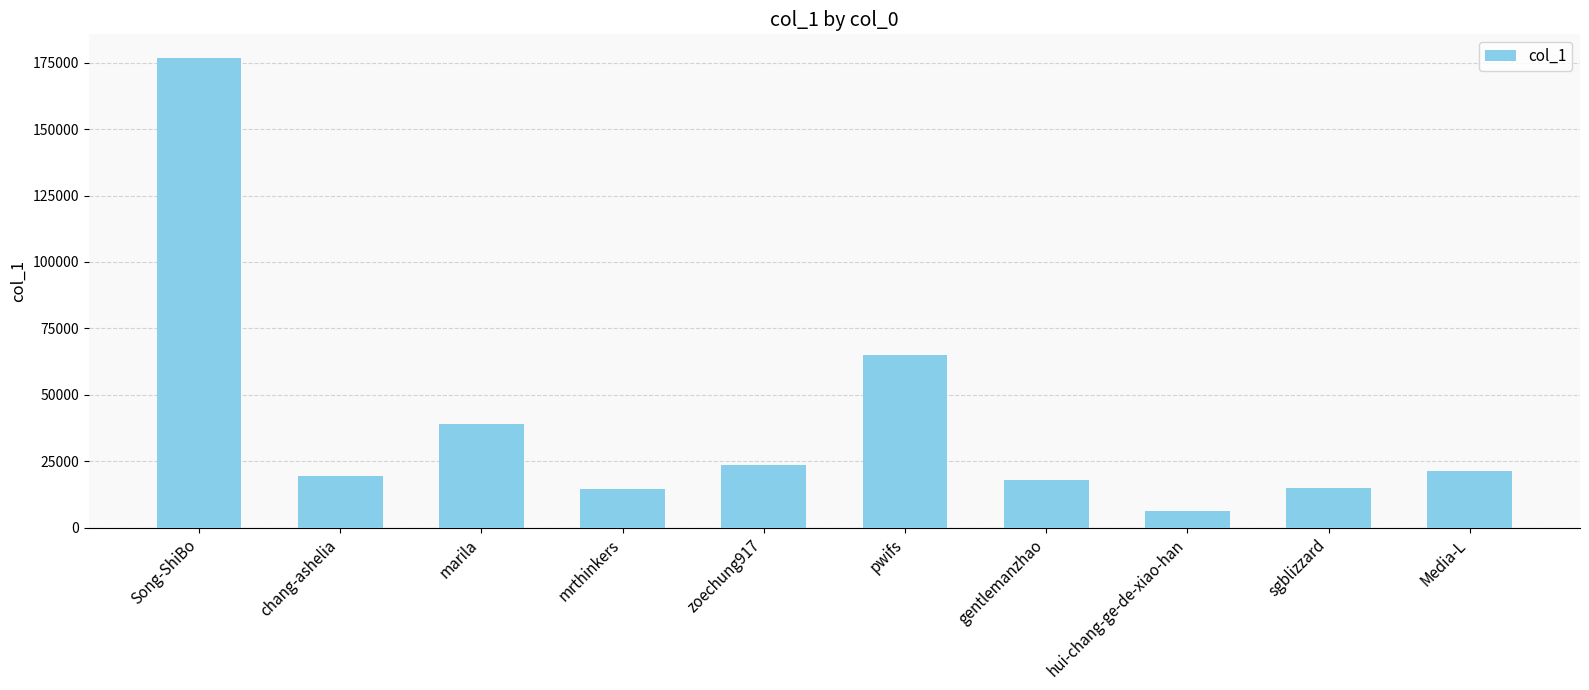

At which label is the value closest to 91596?

pwifs